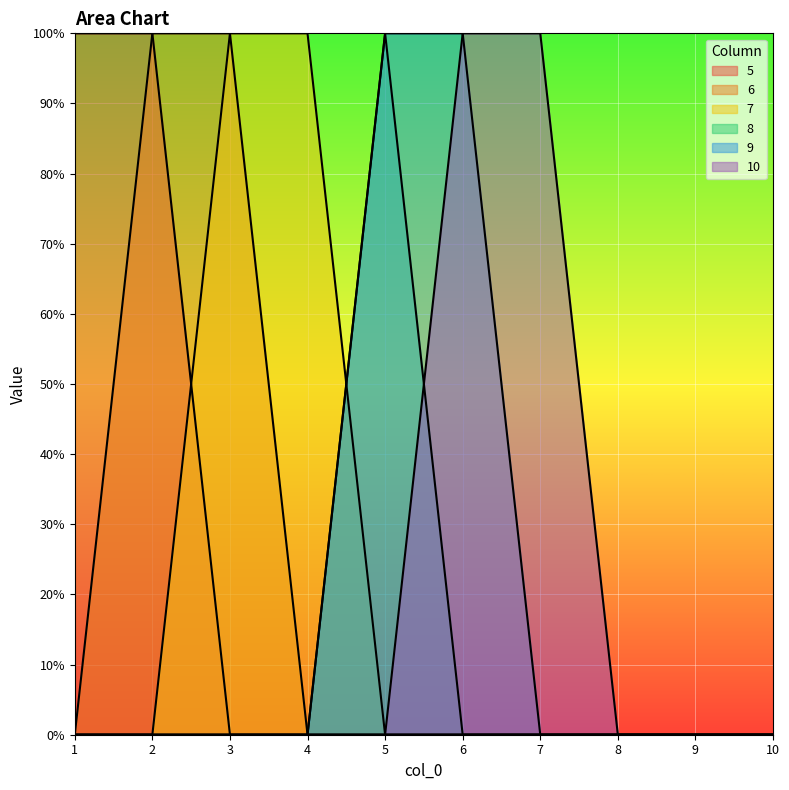

How many 7 values are between 0 and 1?

10